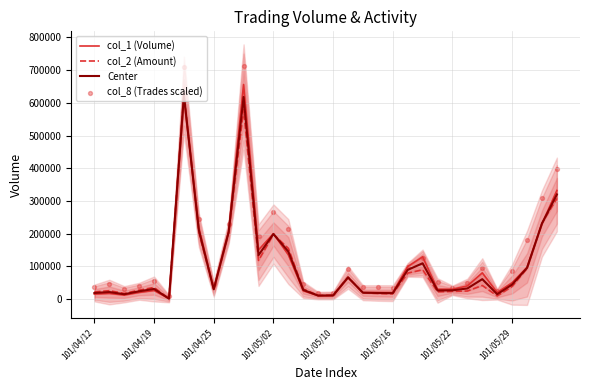

Which series has the largest Y range (max minus min)?

col_8 (Trades scaled)